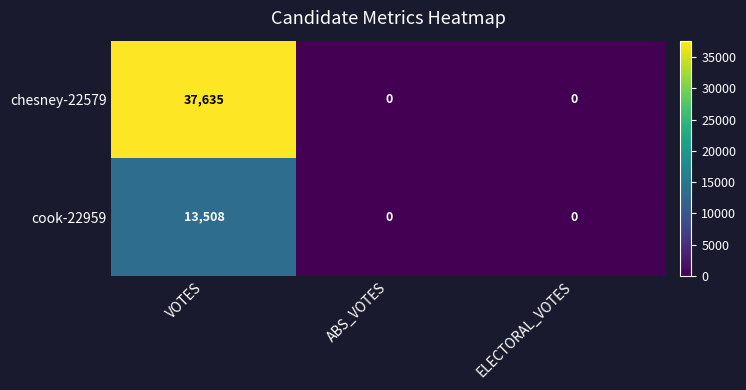

Count the number of categories in the chart.

3